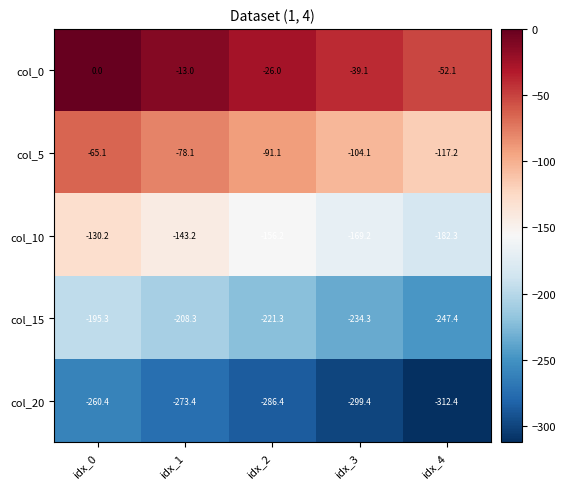

What is the smallest value displayed?

-312.4